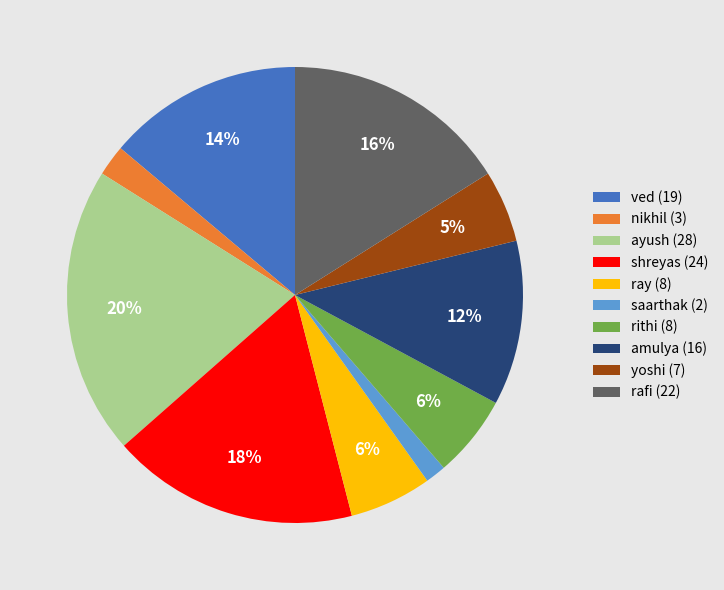

To the nearest percent, what is the difference between the yoshi and ray slice percentages?

1%